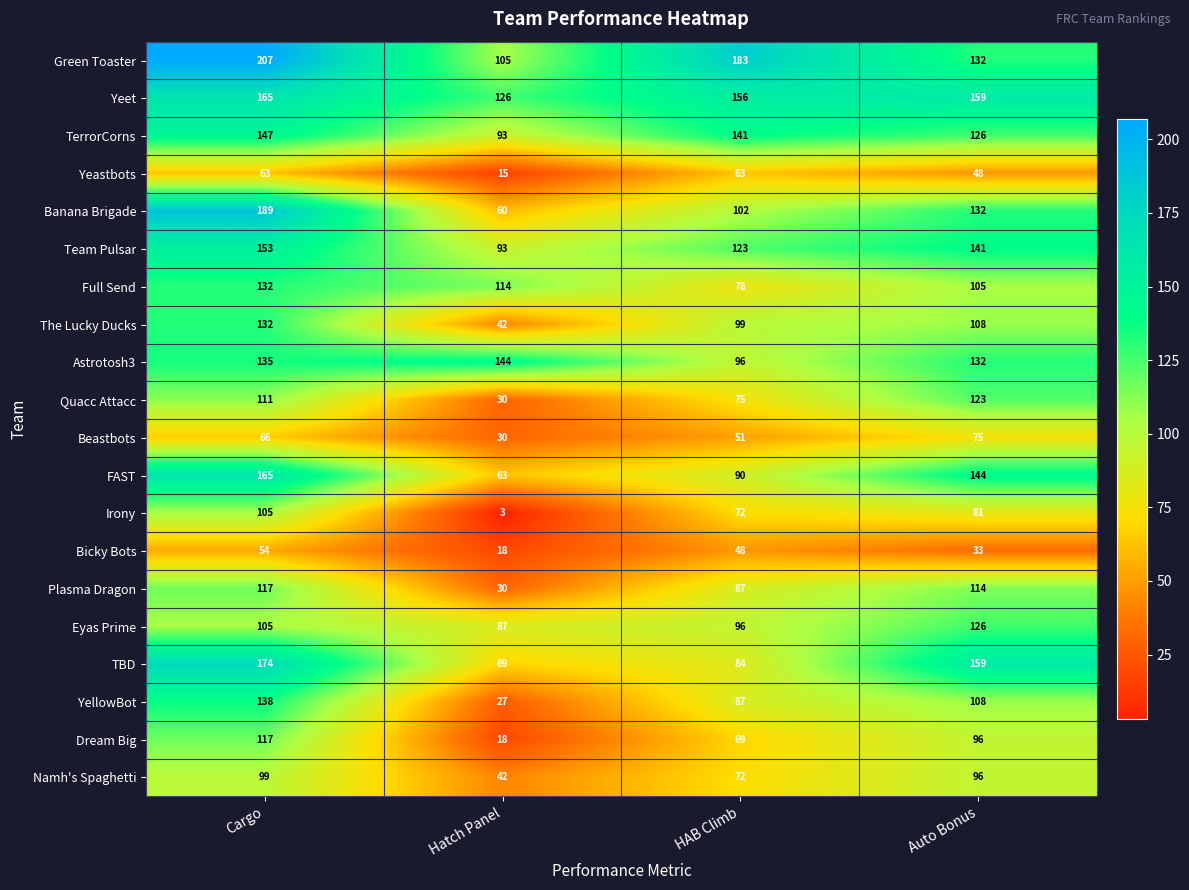

How many series are shown in this chart?

20